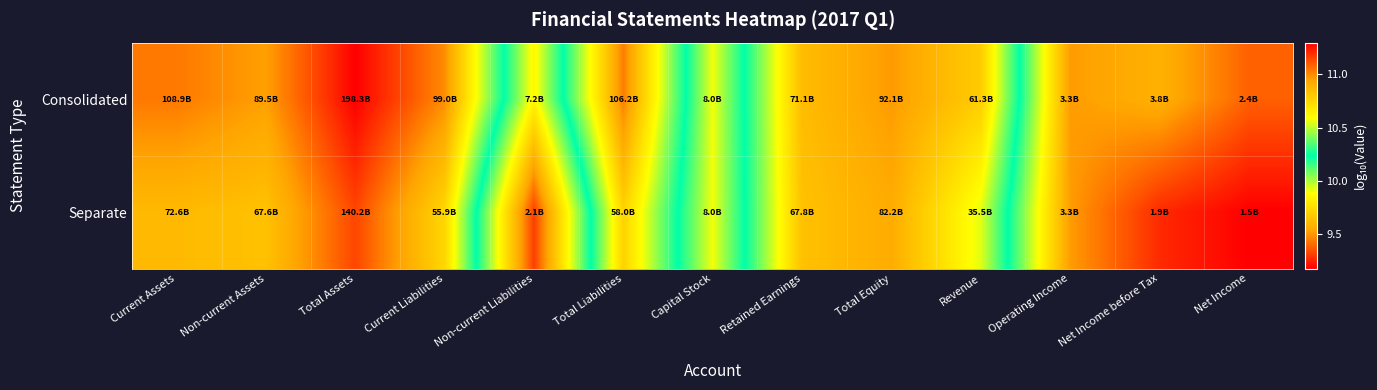

Reading left to right, what are all the values shown in this chart?

Consolidated: Current Assets=11.0	Non-current Assets=11.0	Total Assets=11.3	Current Liabilities=11.0	Non-current Liabilities=9.9	Total Liabilities=11.0	Capital Stock=9.9	Retained Earnings=10.9	Total Equity=11.0	Revenue=10.8	Operating Income=9.5	Net Income before Tax=9.6	Net Income=9.4
Separate: Current Assets=10.9	Non-current Assets=10.8	Total Assets=11.1	Current Liabilities=10.7	Non-current Liabilities=9.3	Total Liabilities=10.8	Capital Stock=9.9	Retained Earnings=10.8	Total Equity=10.9	Revenue=10.6	Operating Income=9.5	Net Income before Tax=9.3	Net Income=9.2